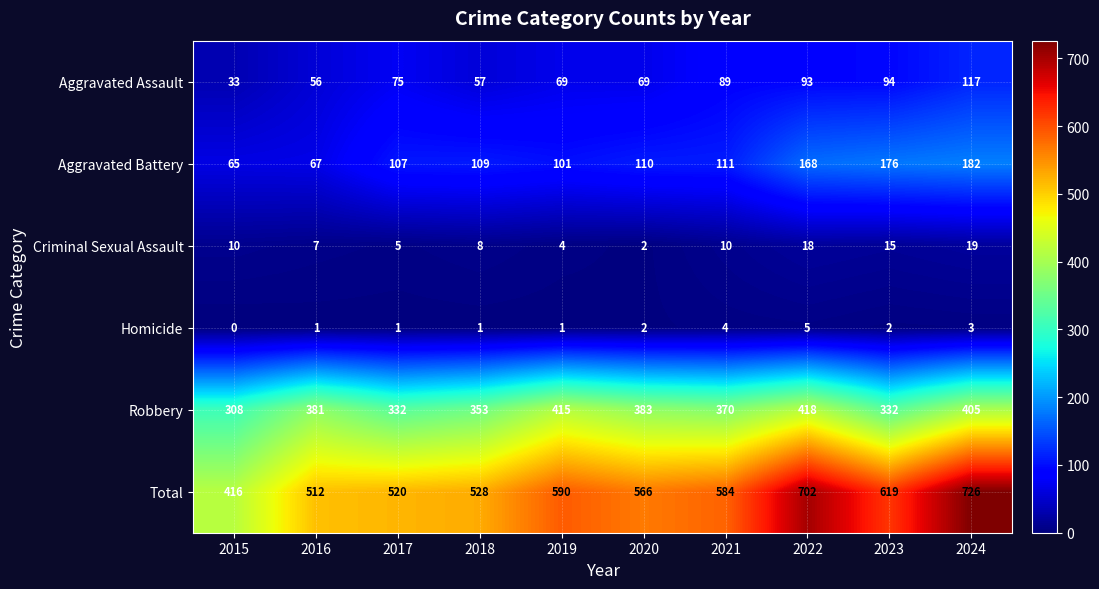

True or false: Homicide has a value of 1 at 2016.

True